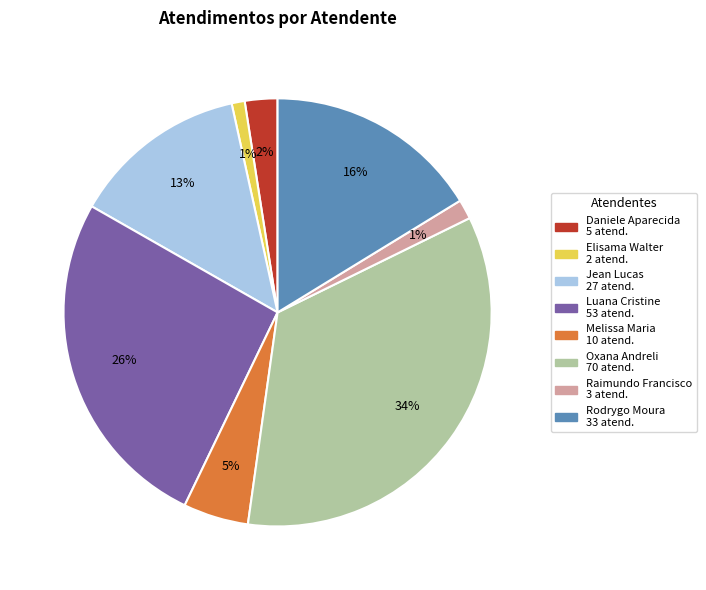

To the nearest percent, what is the average slice percentage?

12%